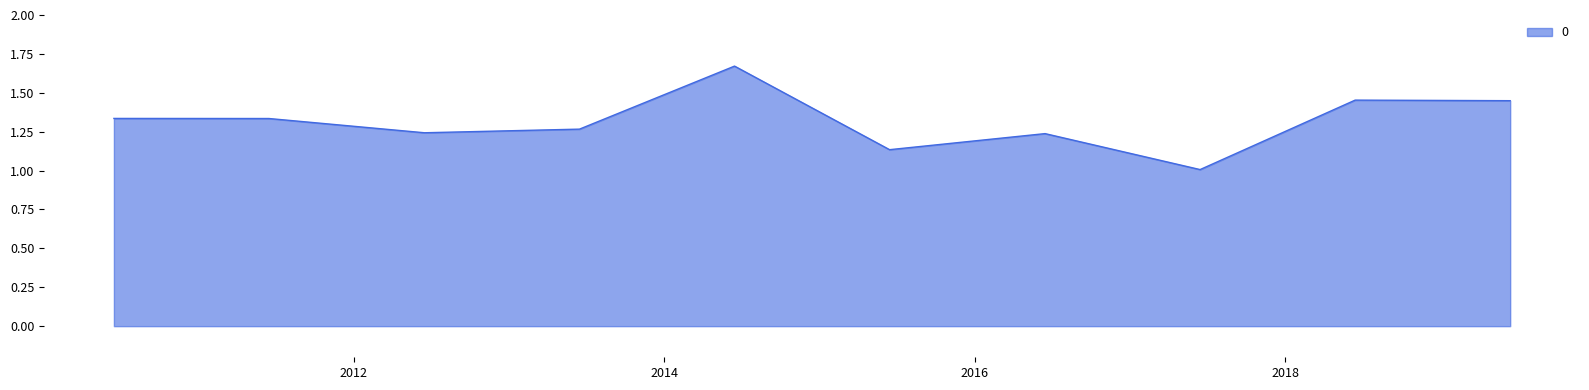

What is the minimum value shown in the chart?

1.0